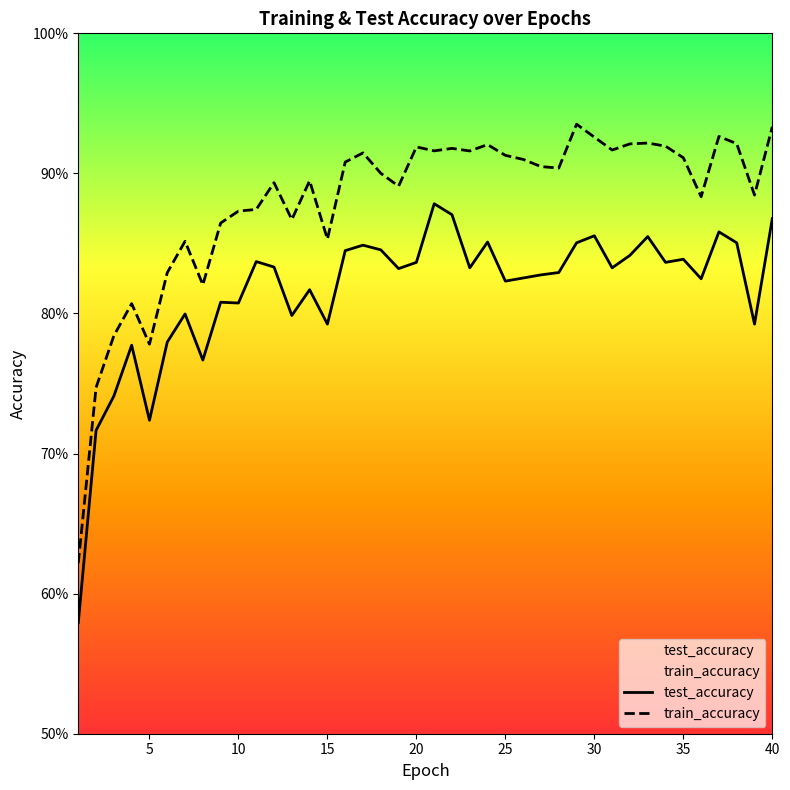

Which series has the largest total across all categories?

train_accuracy